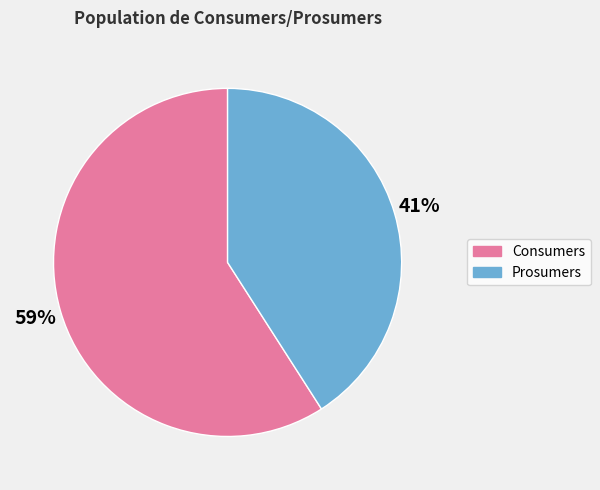

Is the sum of Consumers and Prosumers greater than half?

Yes